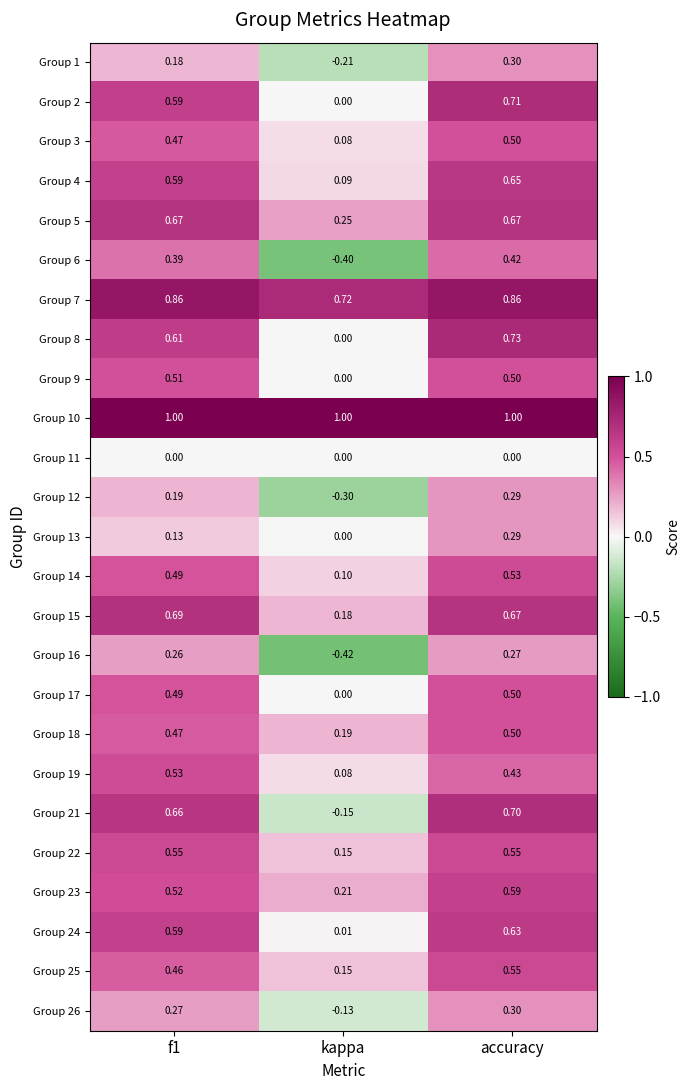

Which series has the widest spread of values?

Group 21